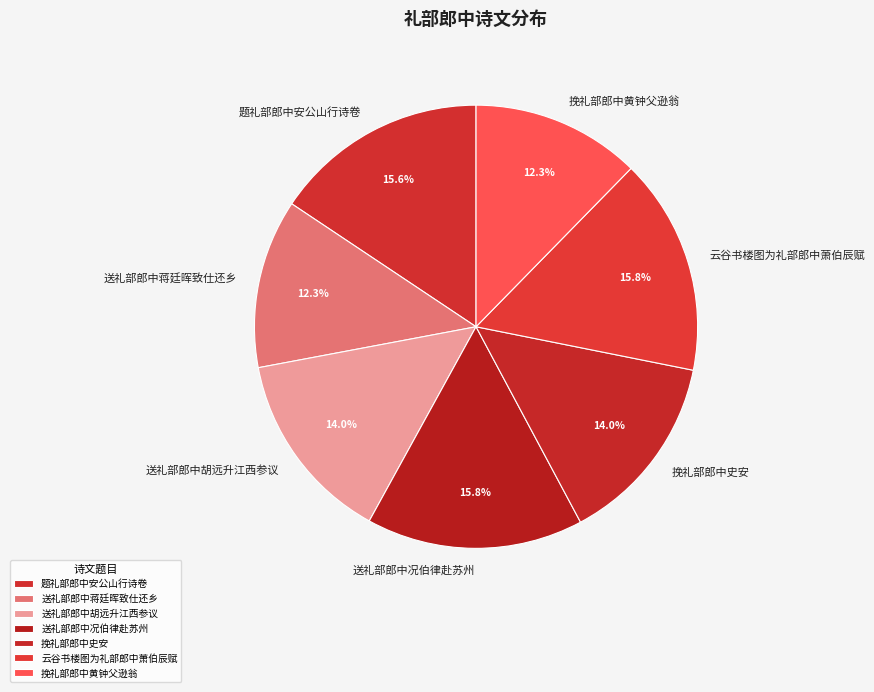

What portion of the pie excludes 云谷书楼图为礼部郎中萧伯辰赋?

84.2%